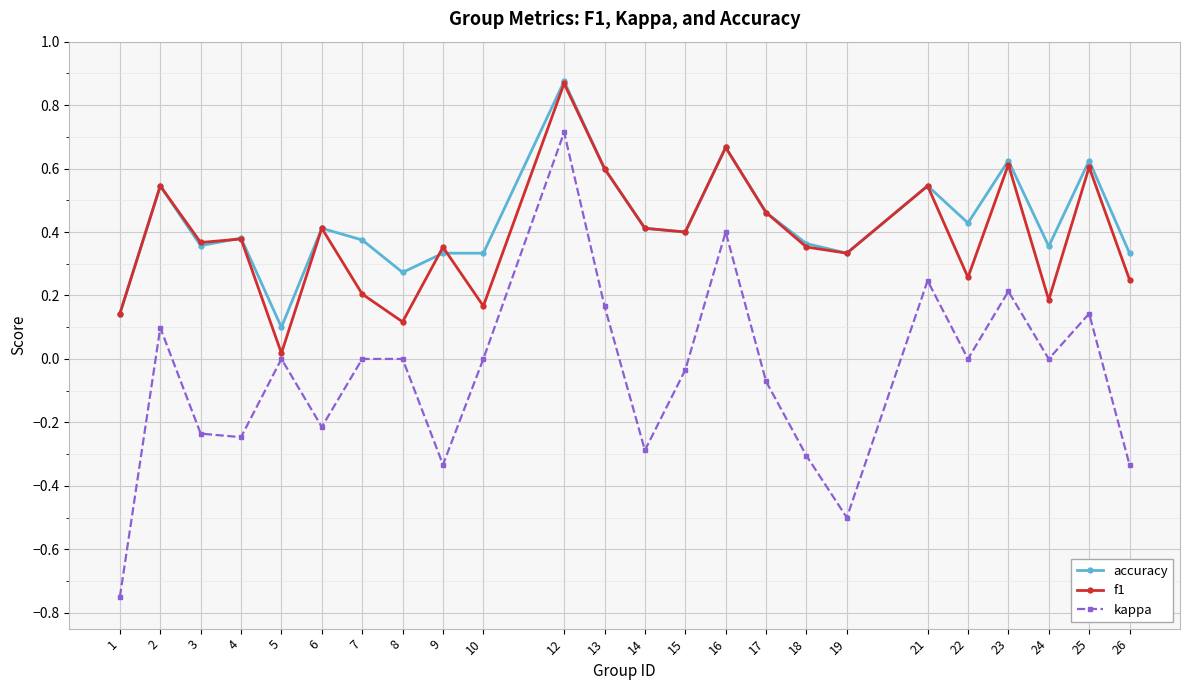

True or false: accuracy and kappa intersect in this chart.

False